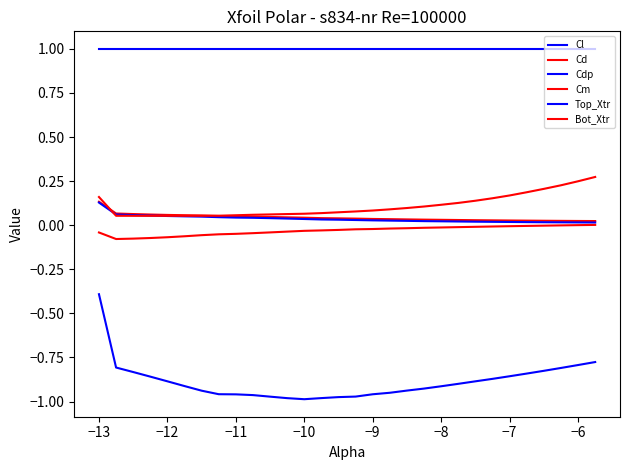

Count the number of categories in the chart.

30